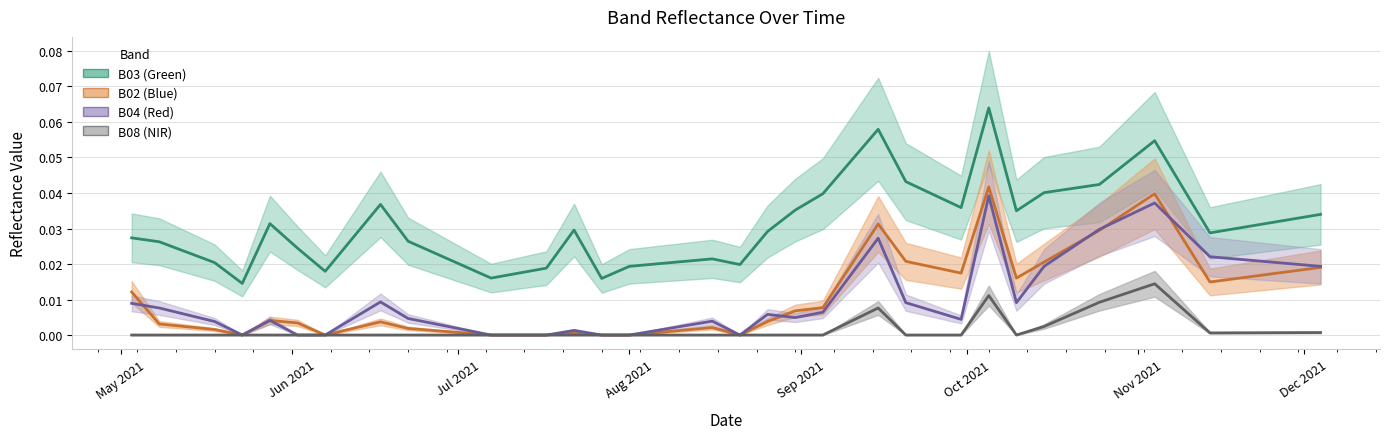

Does the chart have visible grid lines?

Yes